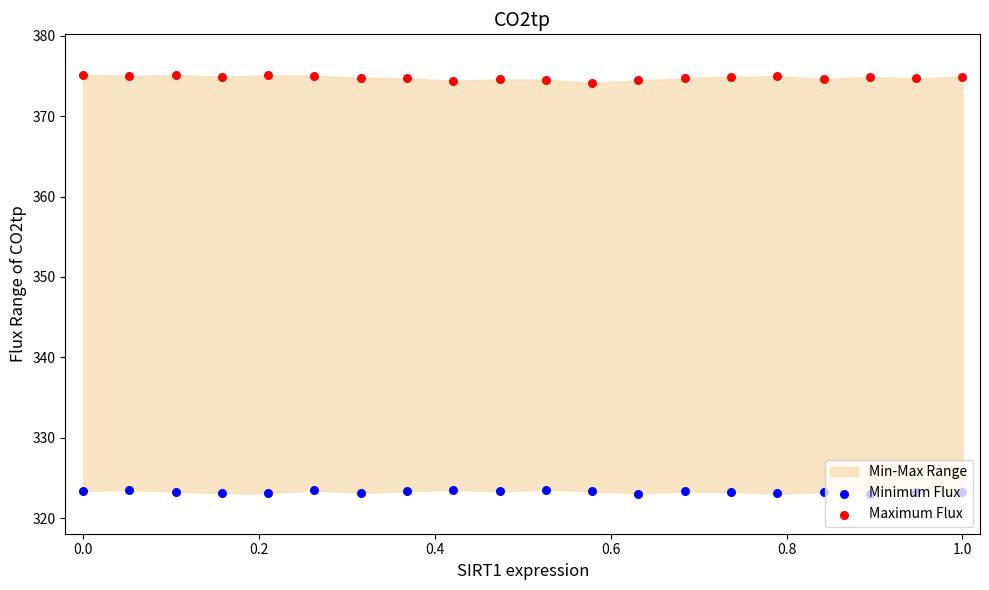

Which series contains the lowest Y value?

Minimum Flux